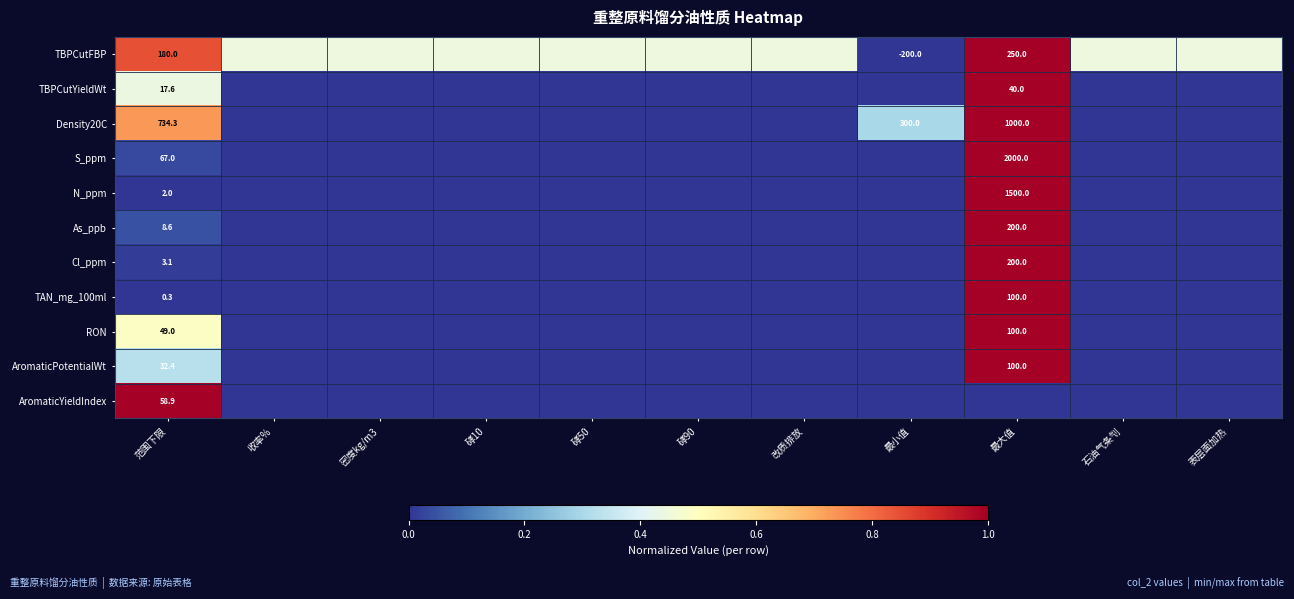

Is the value of Density20C at 石油气条刏 greater than the value of RON at 硣50?

No